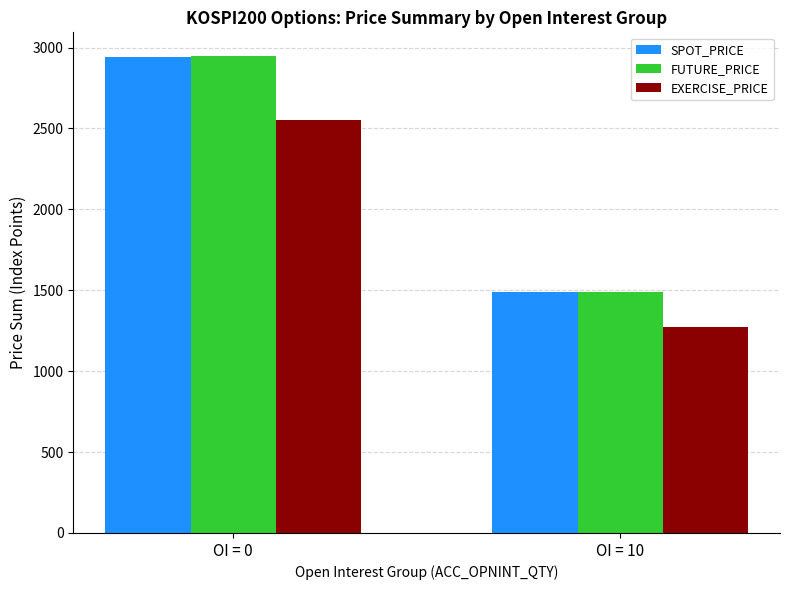

Which series has the largest range (max minus min)?

FUTURE_PRICE